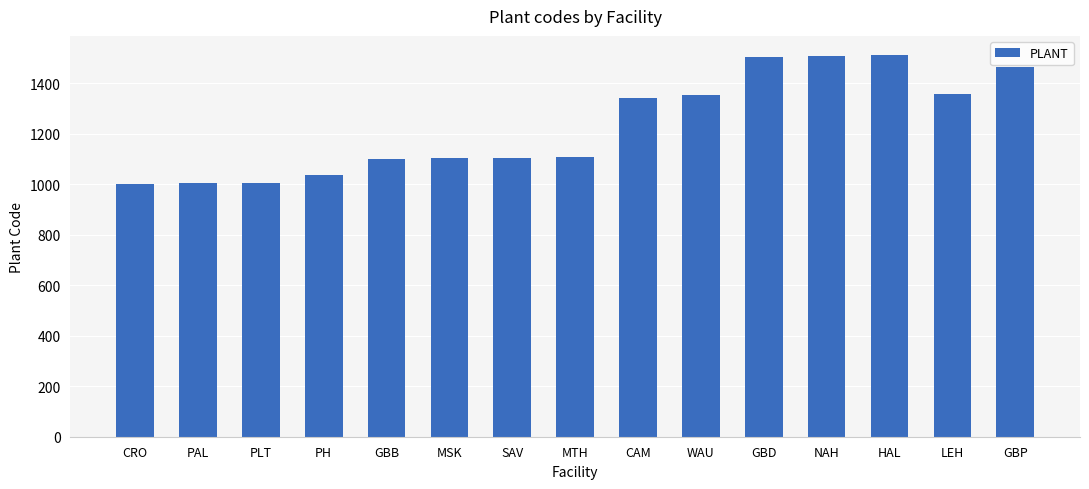

Approximately how many times larger is the value at CRO compared to WAU?

0.7